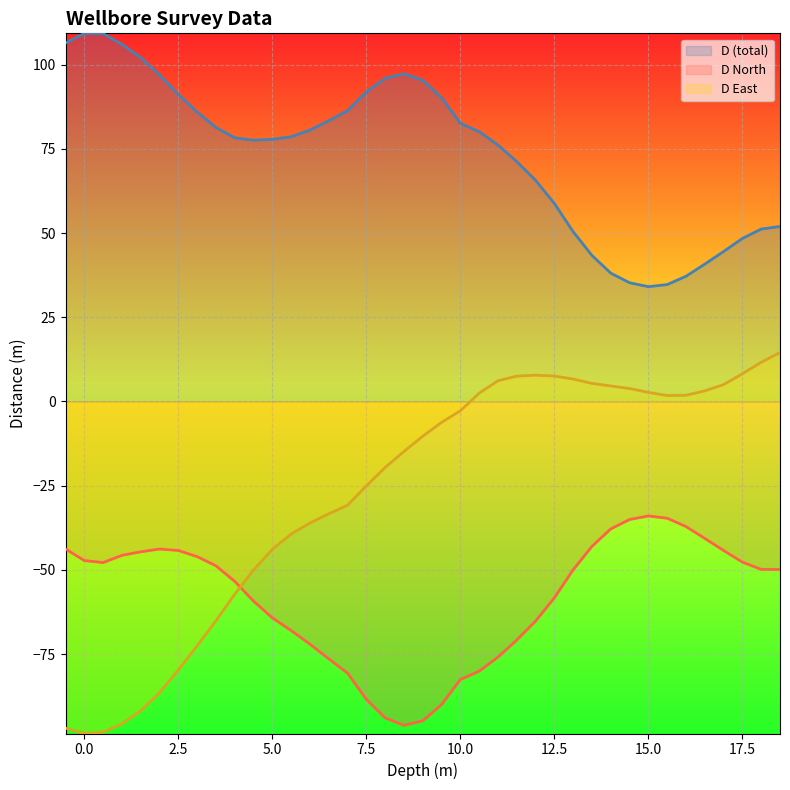

What position from the right is 7.0?

24